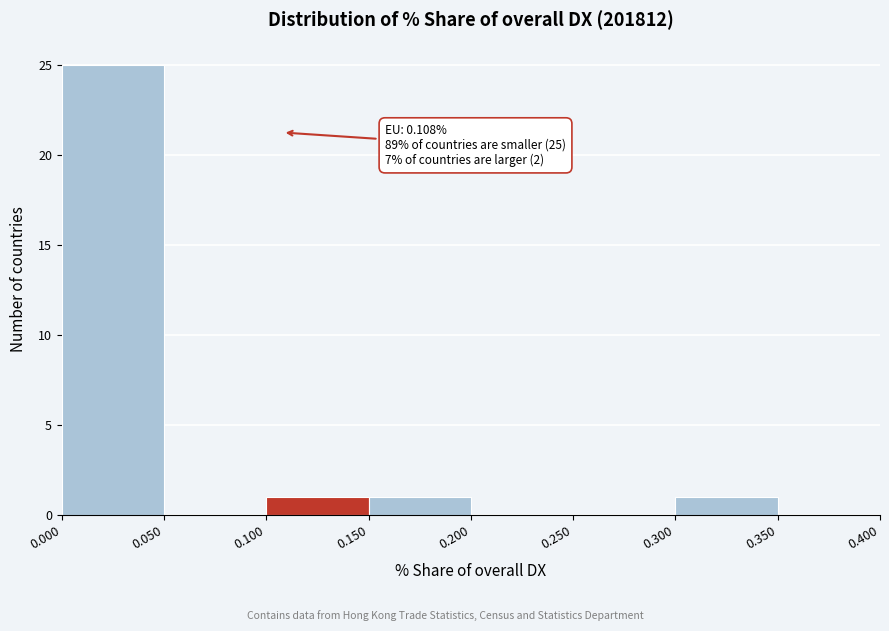

Which range on the x-axis has the tallest bar?

0.000 to 0.050